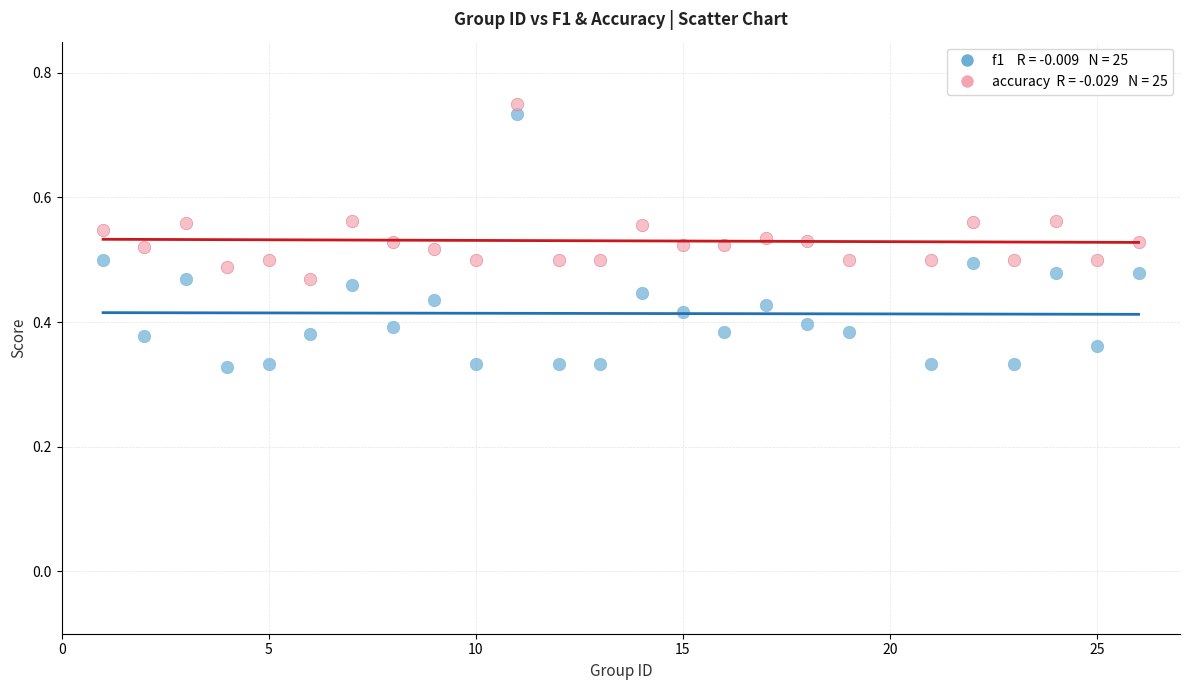

Across all data points, what is the range of X values (max minus min)?

25.0